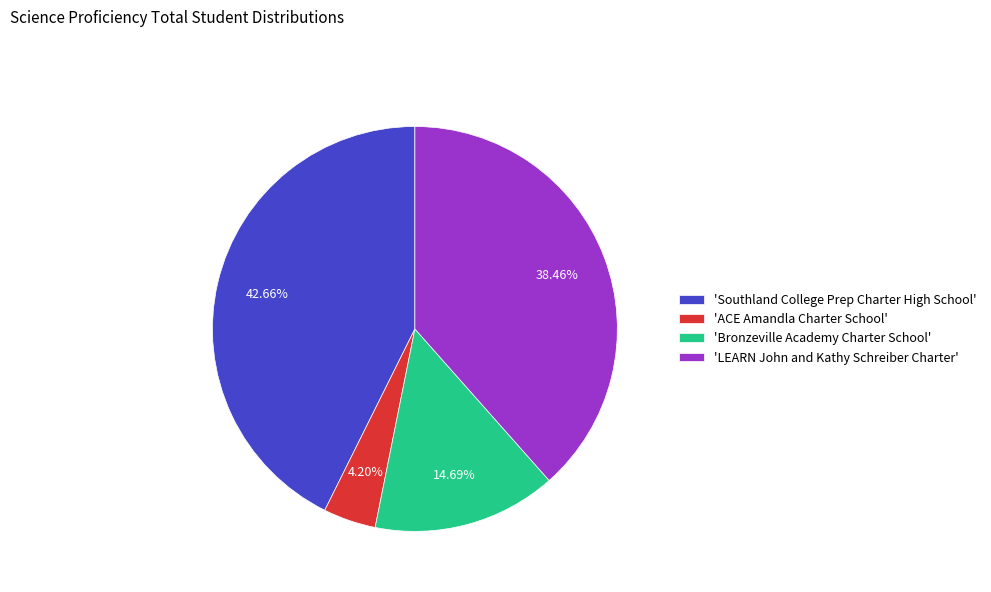

Is the sum of 'ACE Amandla Charter School' and 'Bronzeville Academy Charter School' greater than half?

No